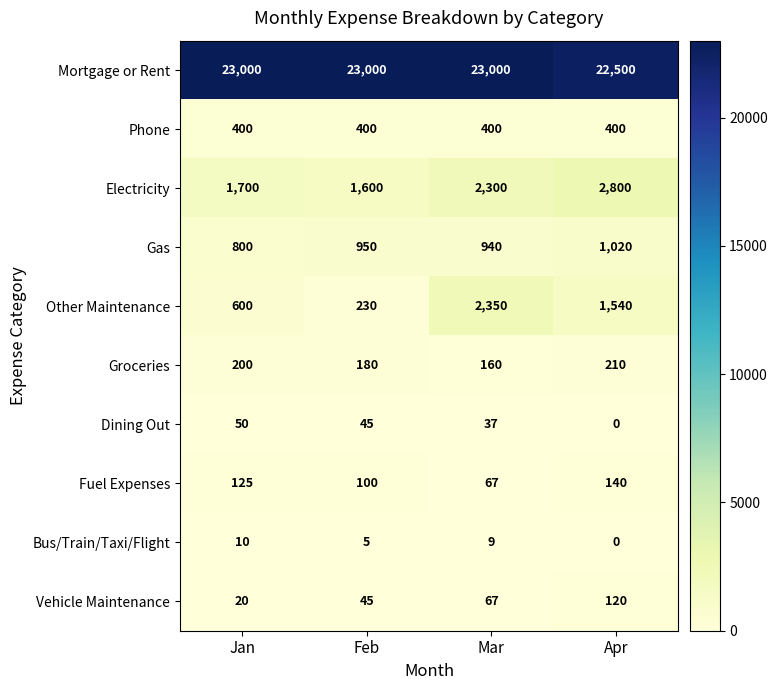

Read the Bus/Train/Taxi/Flight value at Mar, to the nearest 10.

10